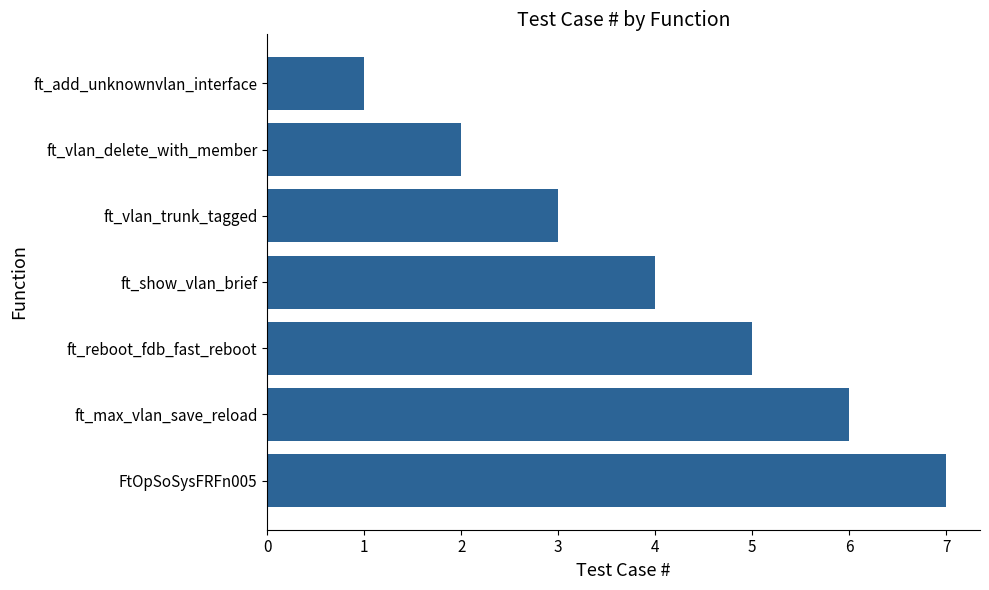

Which has a higher value, ft_vlan_delete_with_member or FtOpSoSysFRFn005?

FtOpSoSysFRFn005